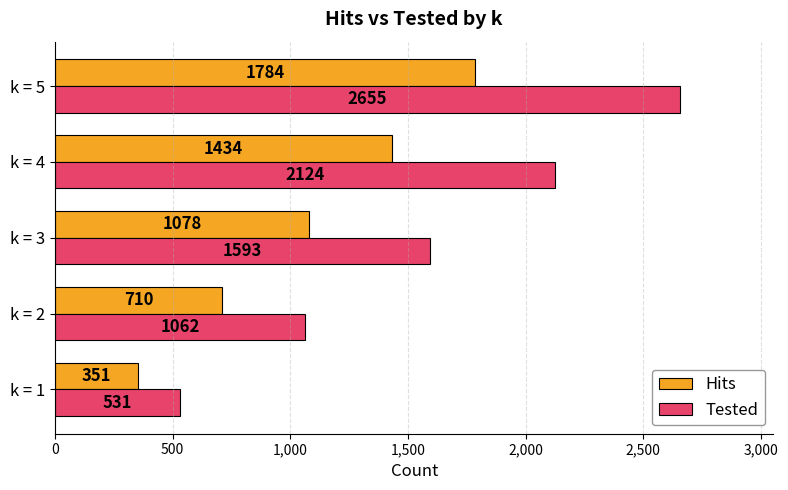

What is the difference between the Tested values at k = 4 and k = 3?

531